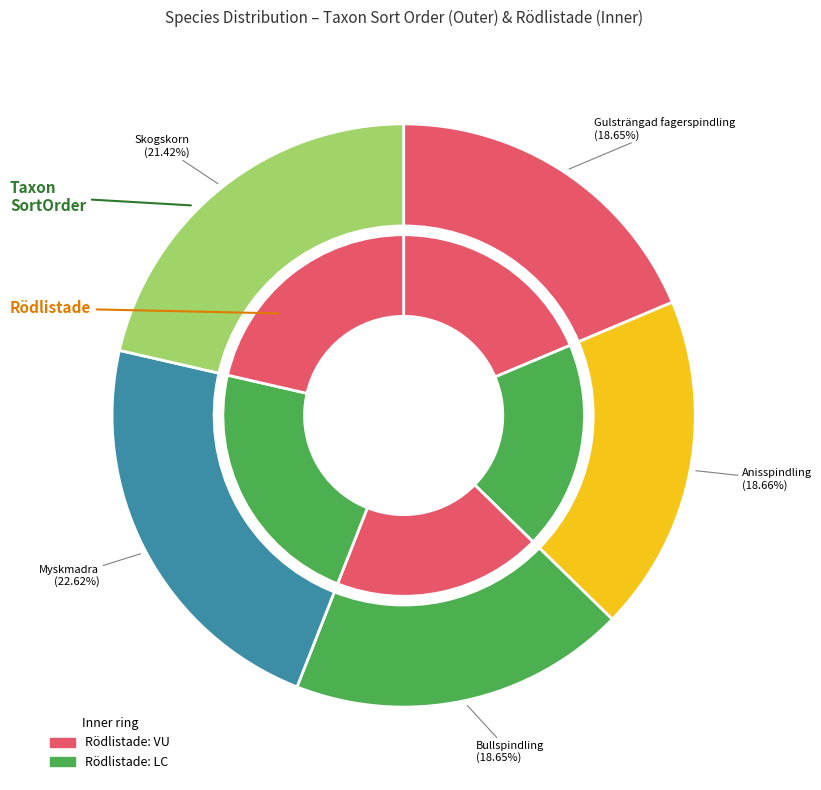

To the nearest percent, what is the average slice percentage?

20%